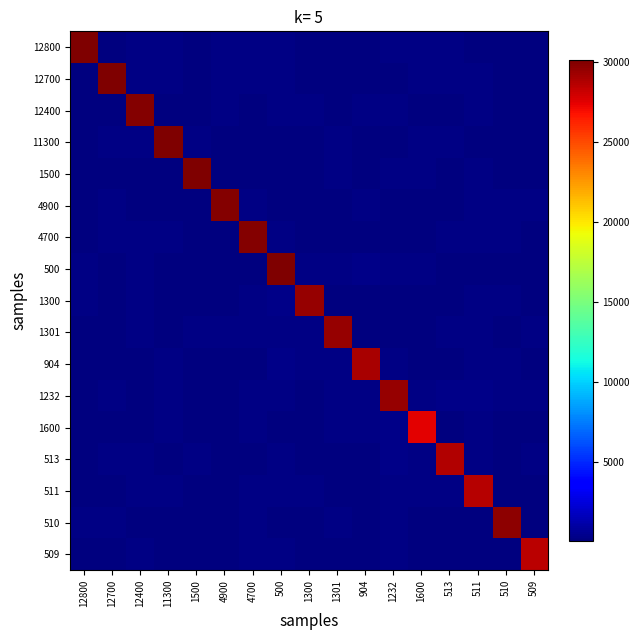

At how many categories does at least one series exceed 18079?

17